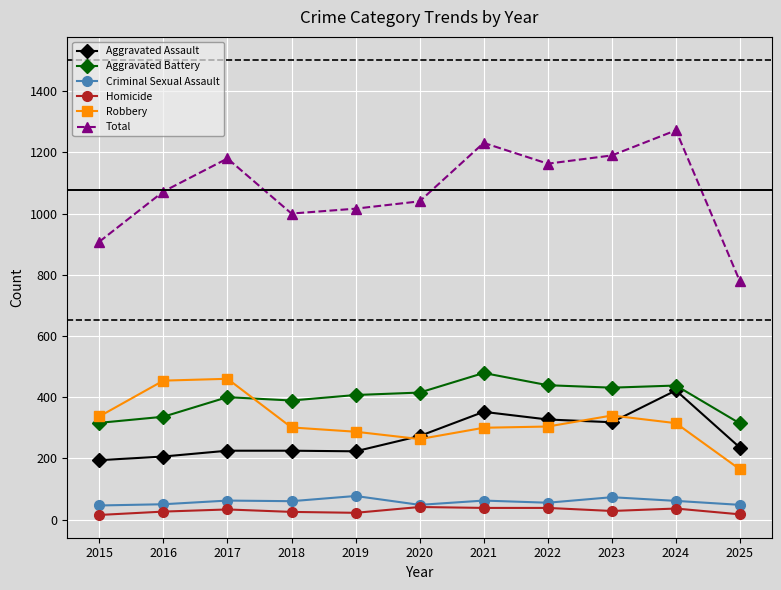

Which series ends up on top after the final intersection of Robbery and Aggravated Assault?

Aggravated Assault